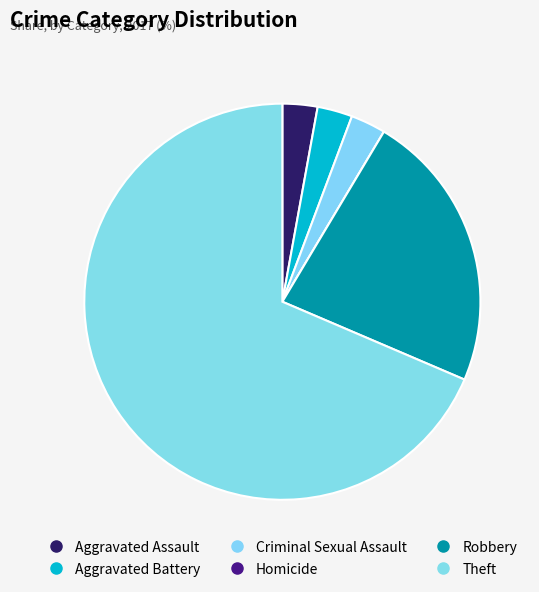

Which slice is the largest?

Theft